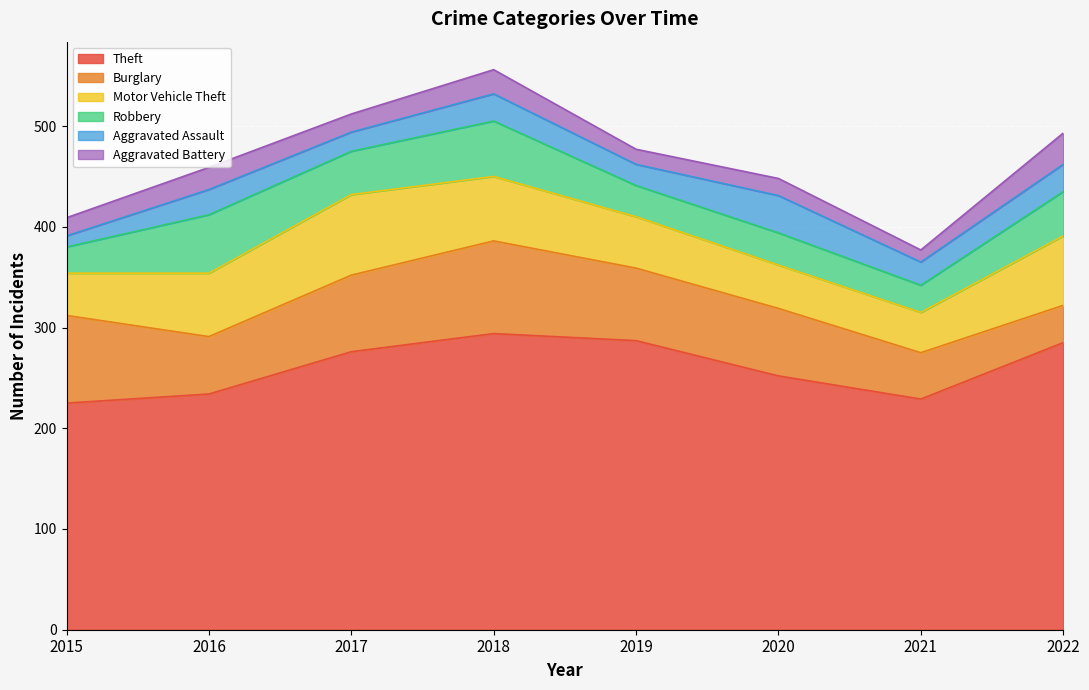

What is the greatest value displayed?

294